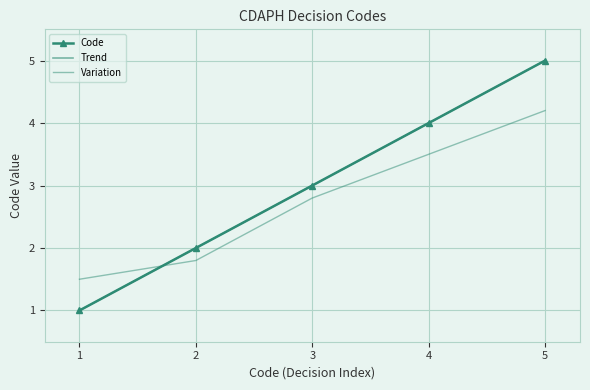

How many values exceed 3?

2